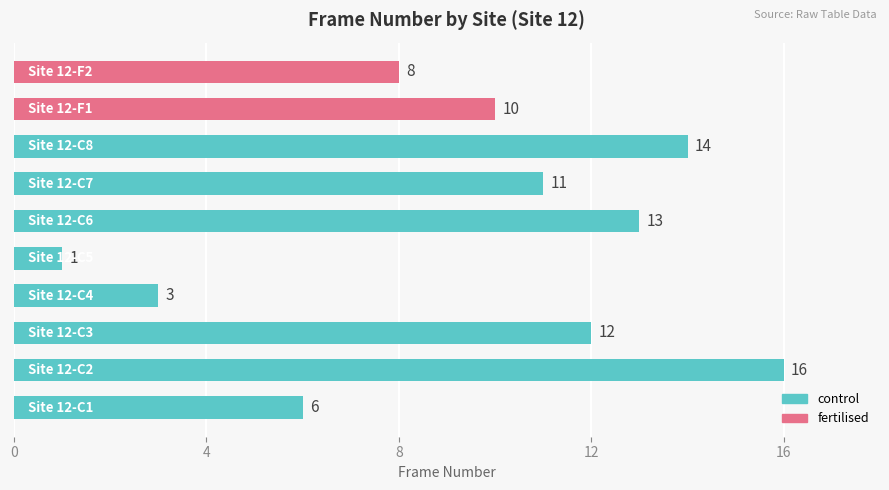

What is the average value?

9